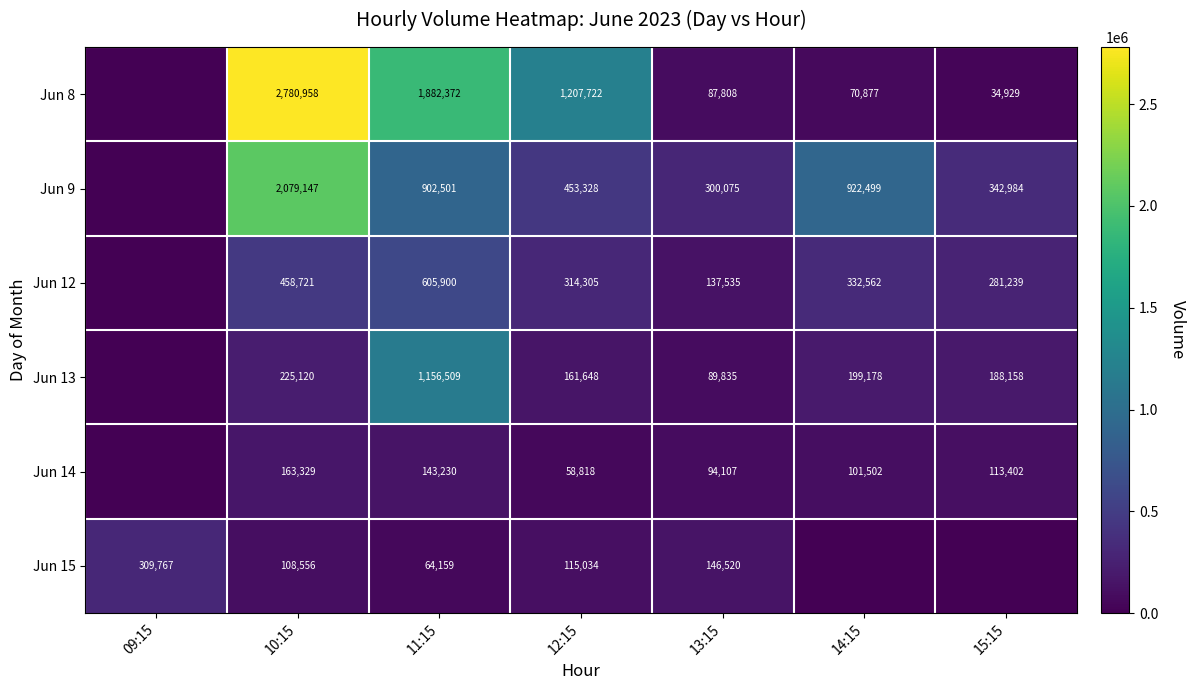

Which series changed the most between 10:15 and 12:15?

Jun 9